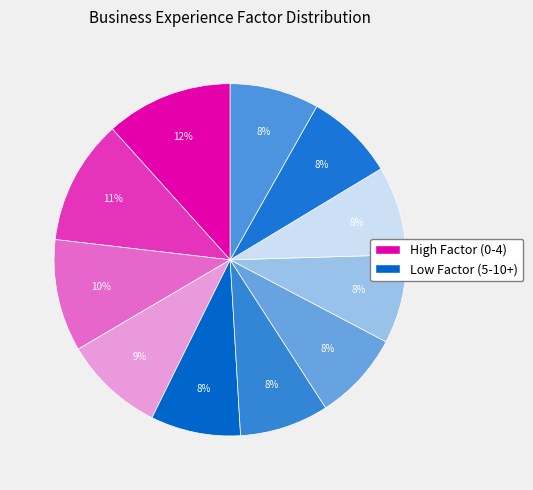

How many slices are in this pie chart?

11